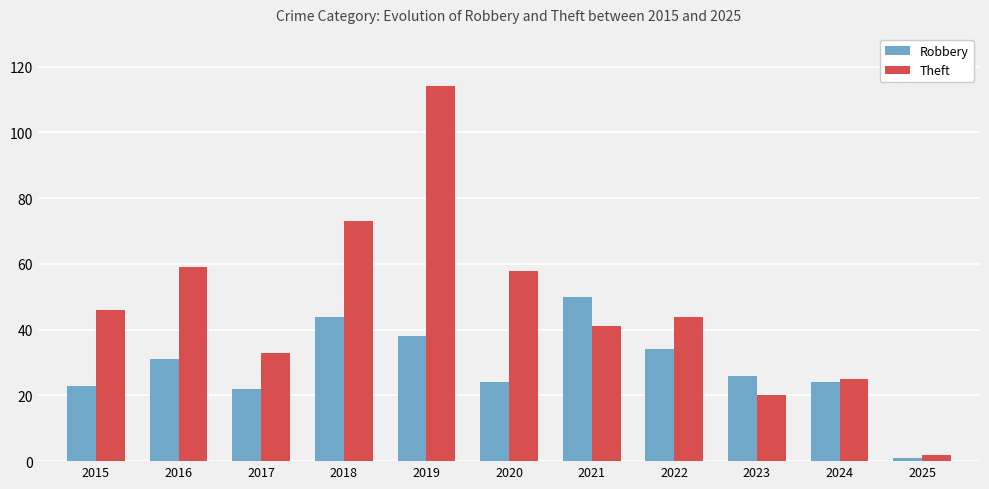

How many groups of bars are there?

11